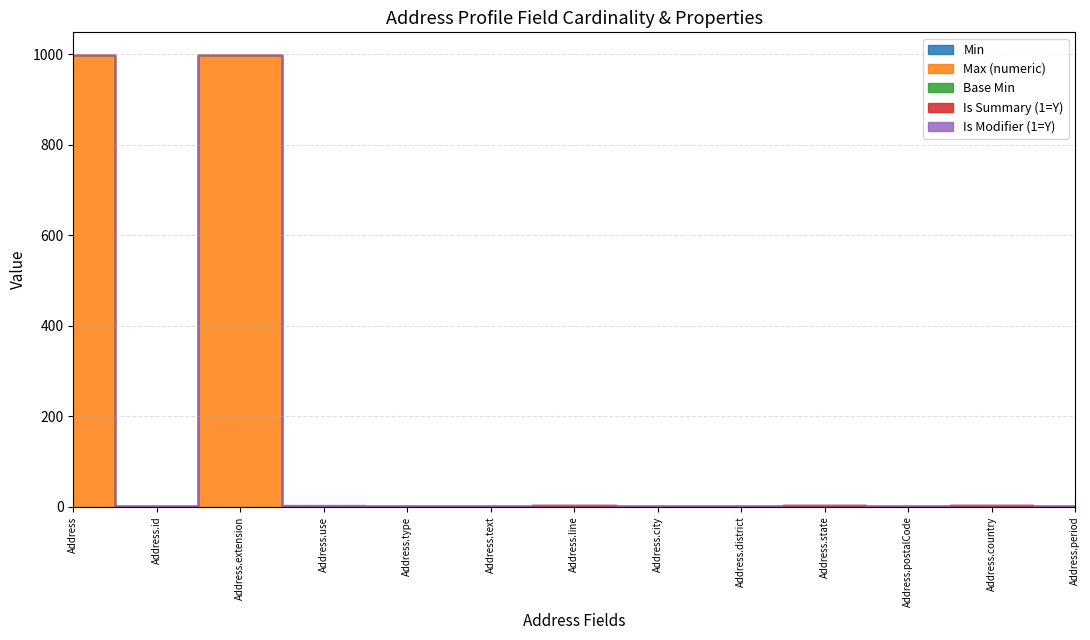

Does the chart display data point markers on the line(s)?

No